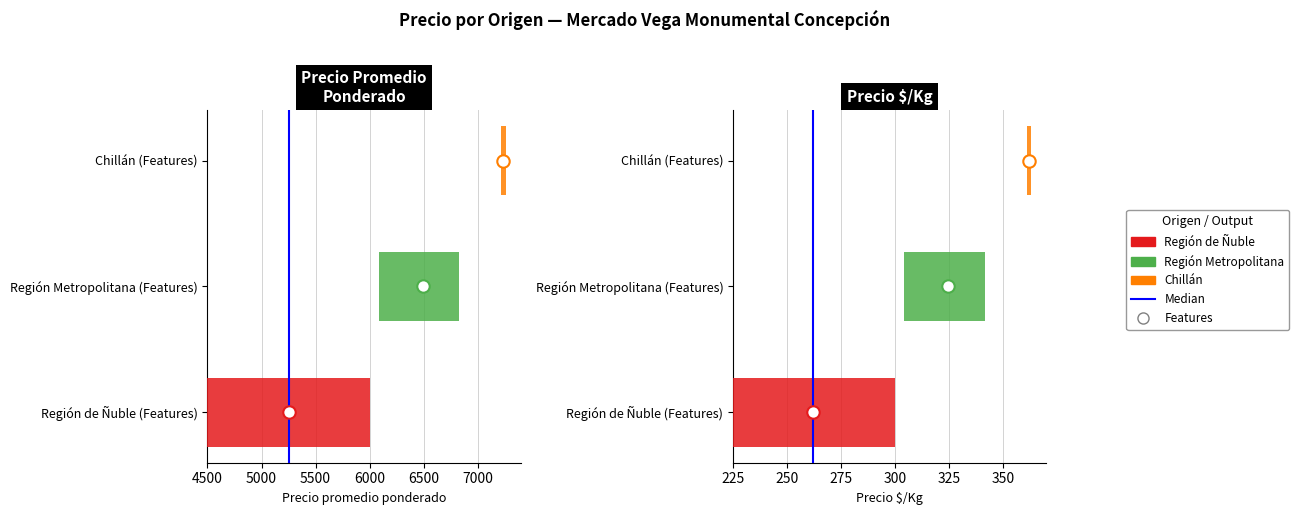

What is the change in value from 4500 to 5000?

+1